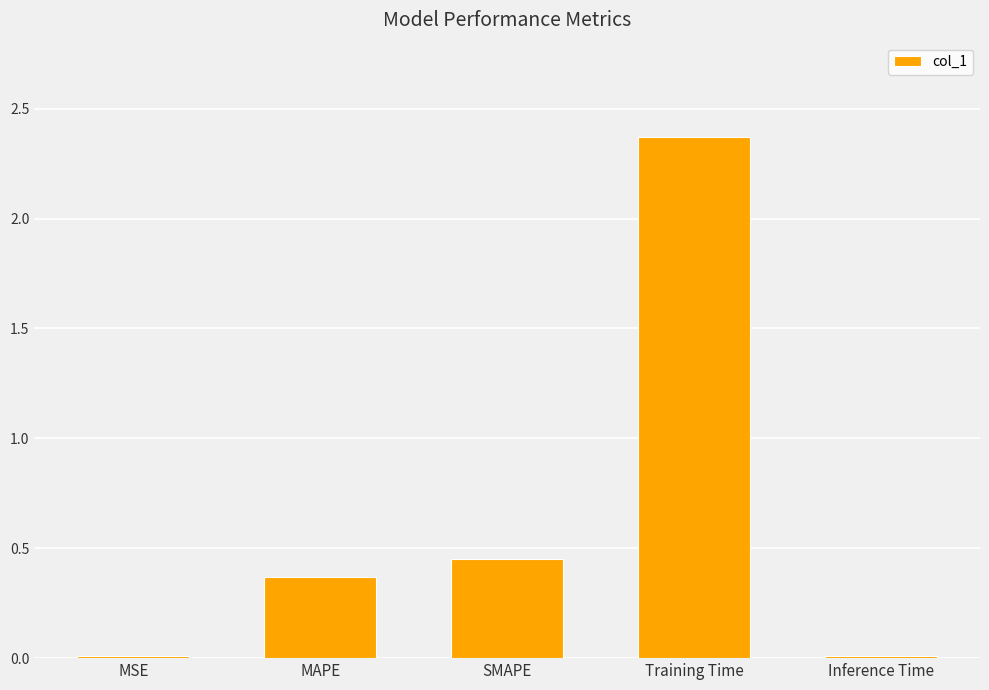

Count the number of data series in this chart.

1